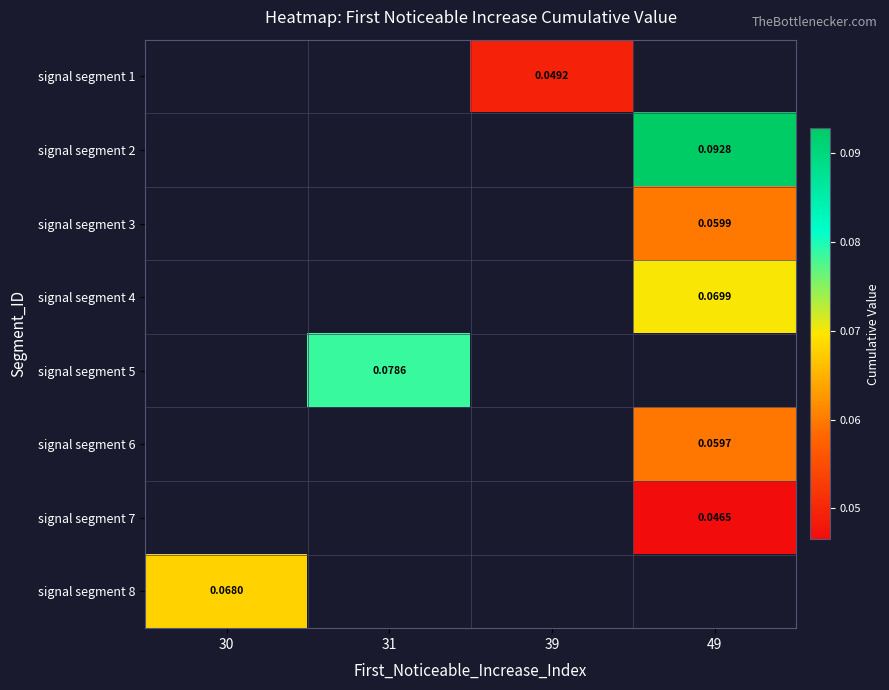

Which series has the widest spread of values?

signal segment 8